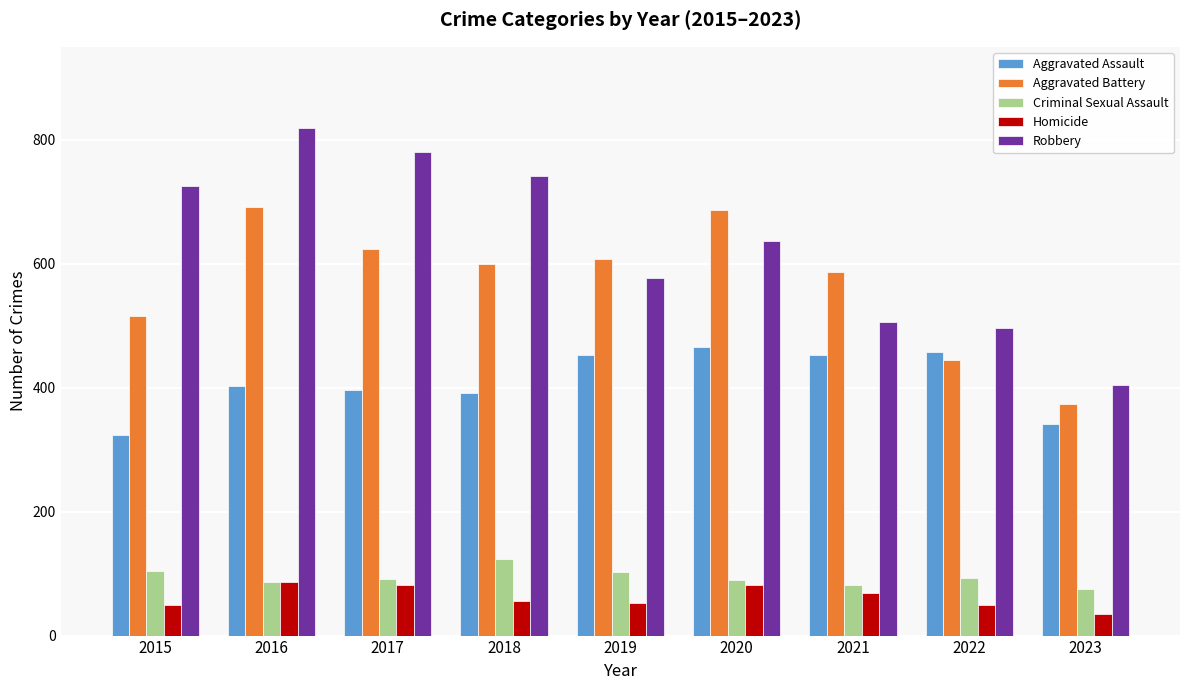

What is the minimum value shown in the chart?

35